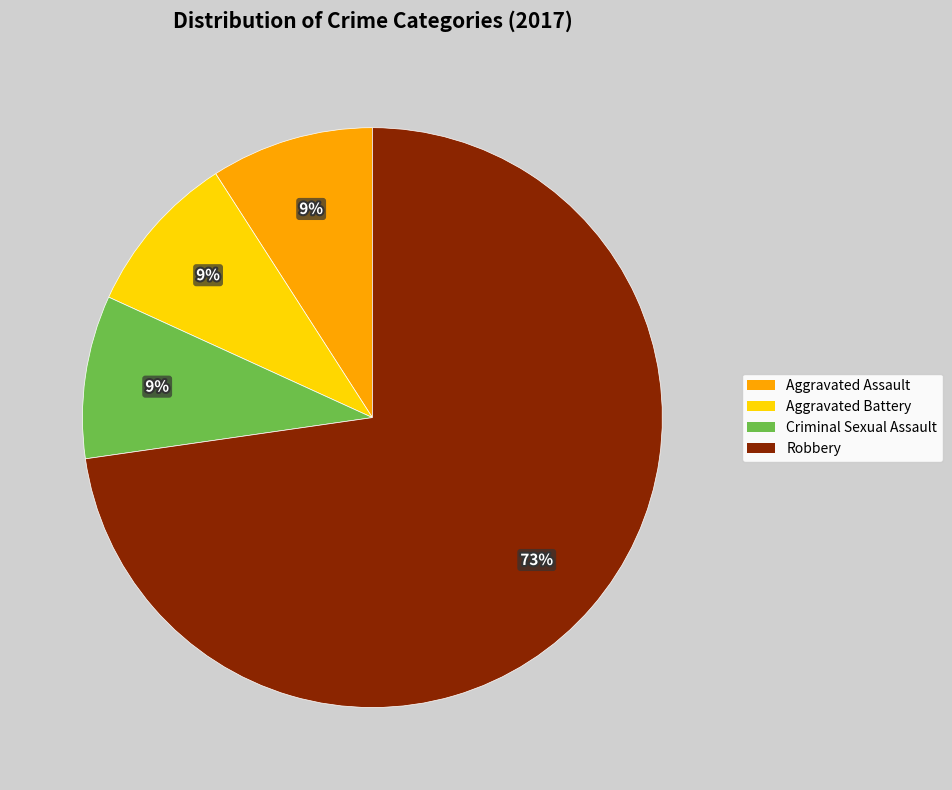

True or false: Aggravated Battery accounts for 9% of the total.

True